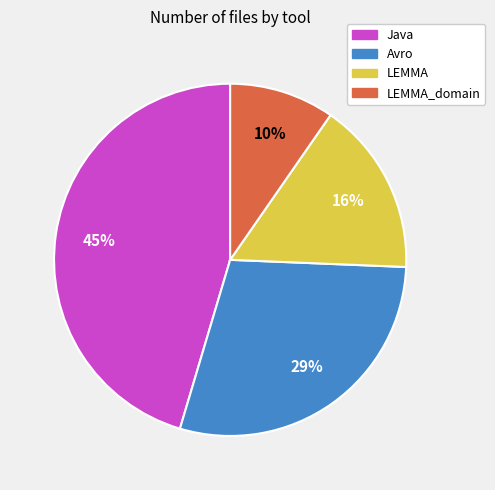

Is there a majority slice in this chart?

No